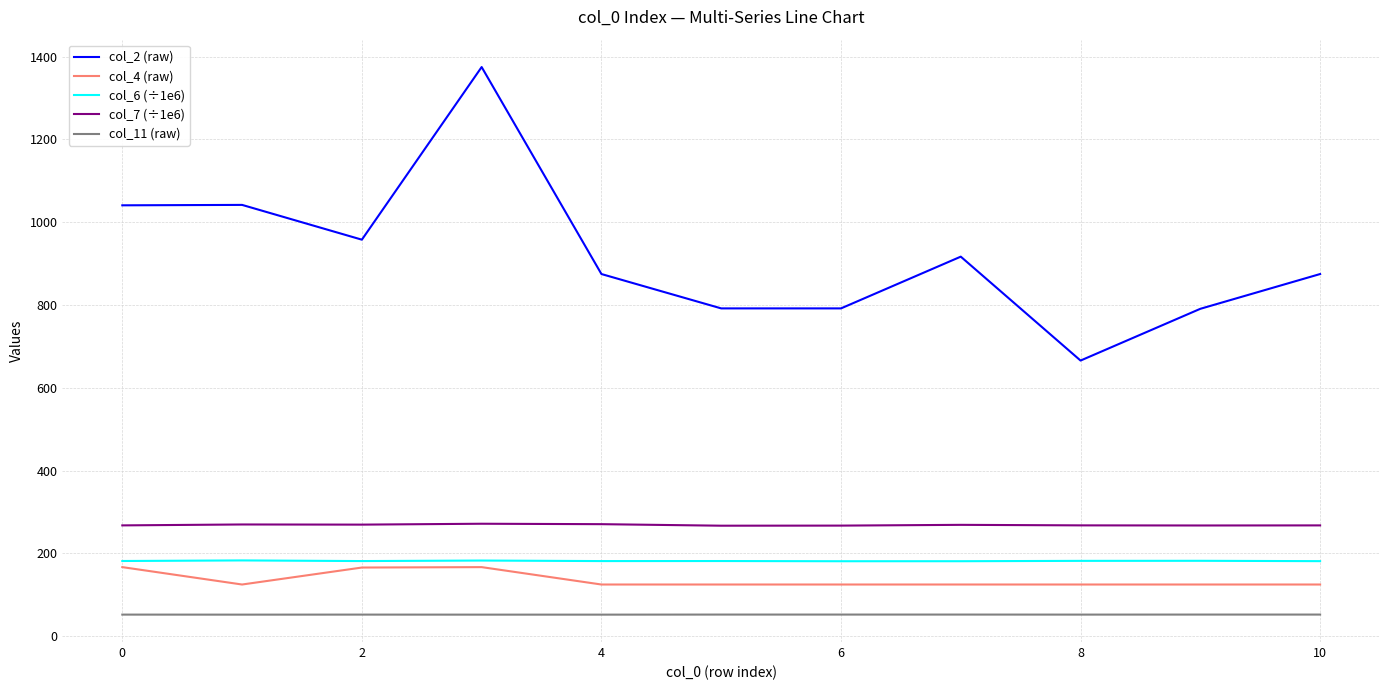

How many values in the col_2 (raw) series are below 875?

4